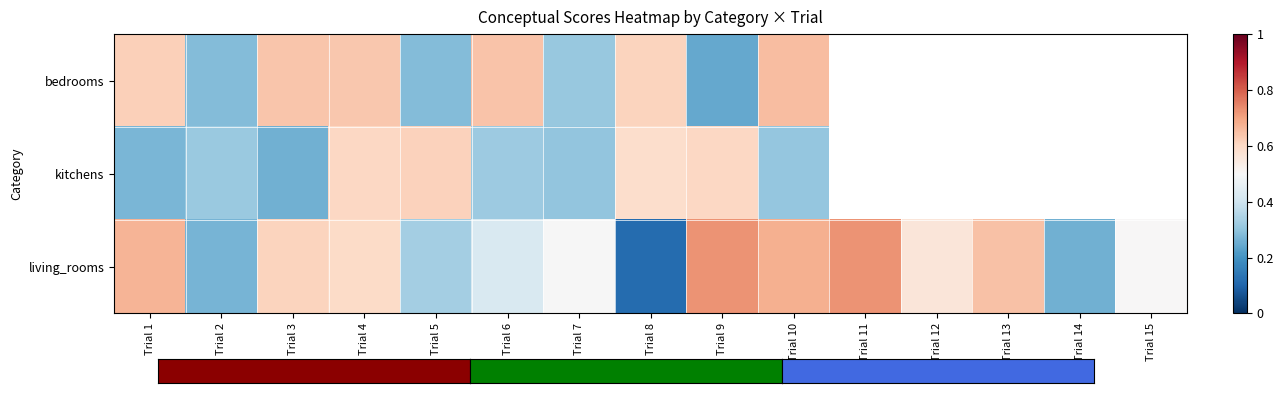

The value of living_rooms at Trial 7 is 0.5. True or false?

True